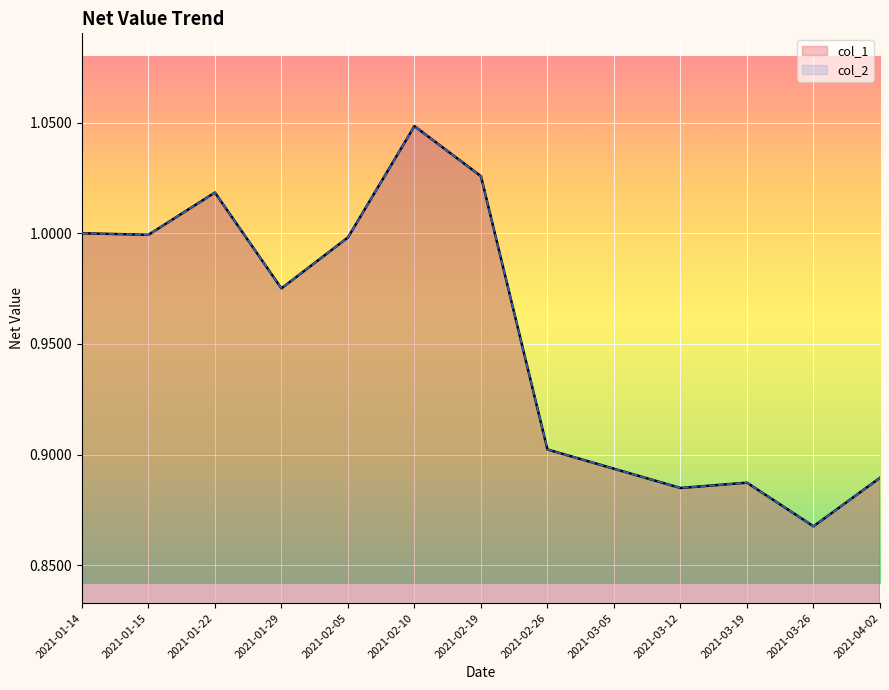

True or false: col_1 and col_2 cross at least once.

False